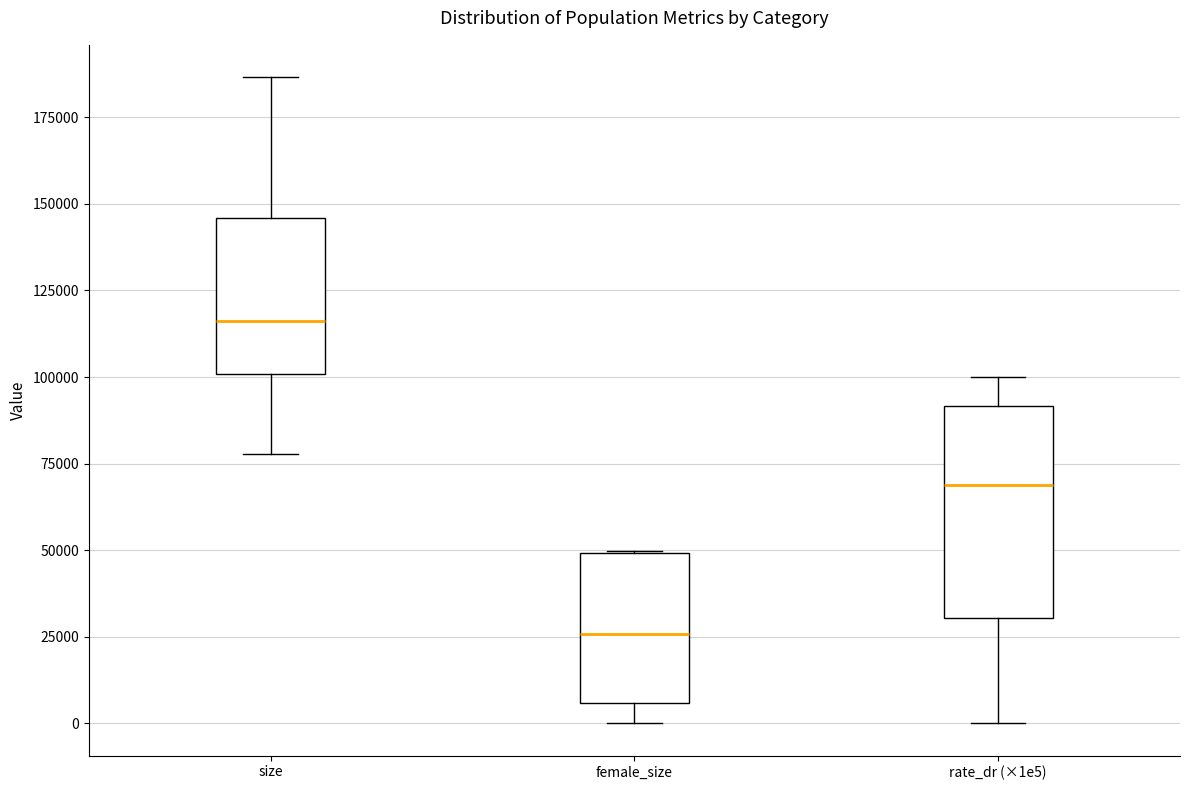

Which box has the highest median line?

size